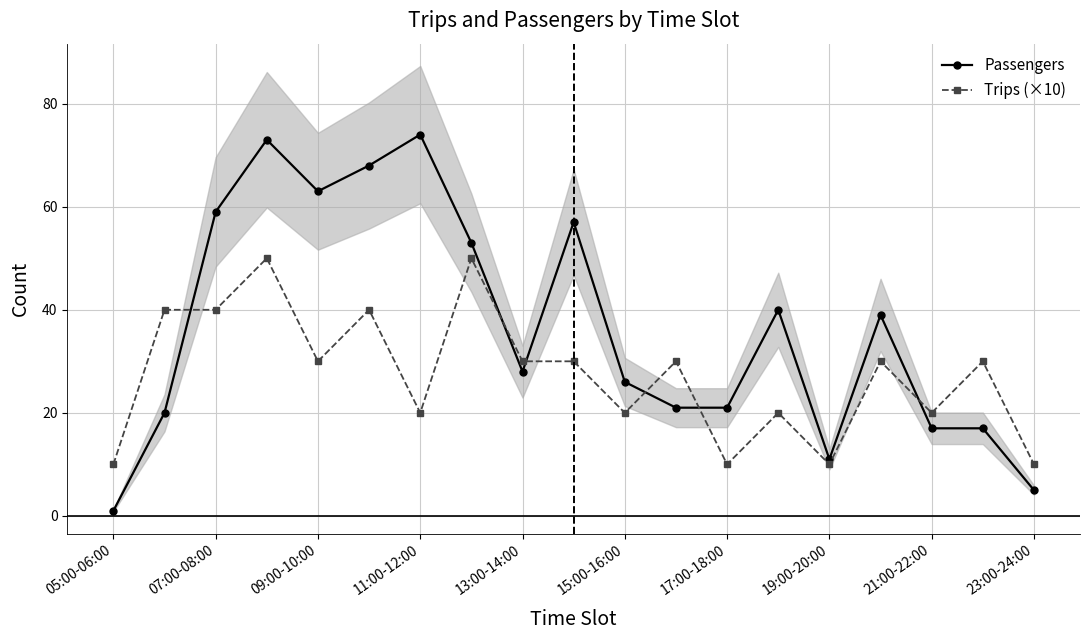

The Trips (×10) series shows 20 at 15:00-16:00. True or false?

True